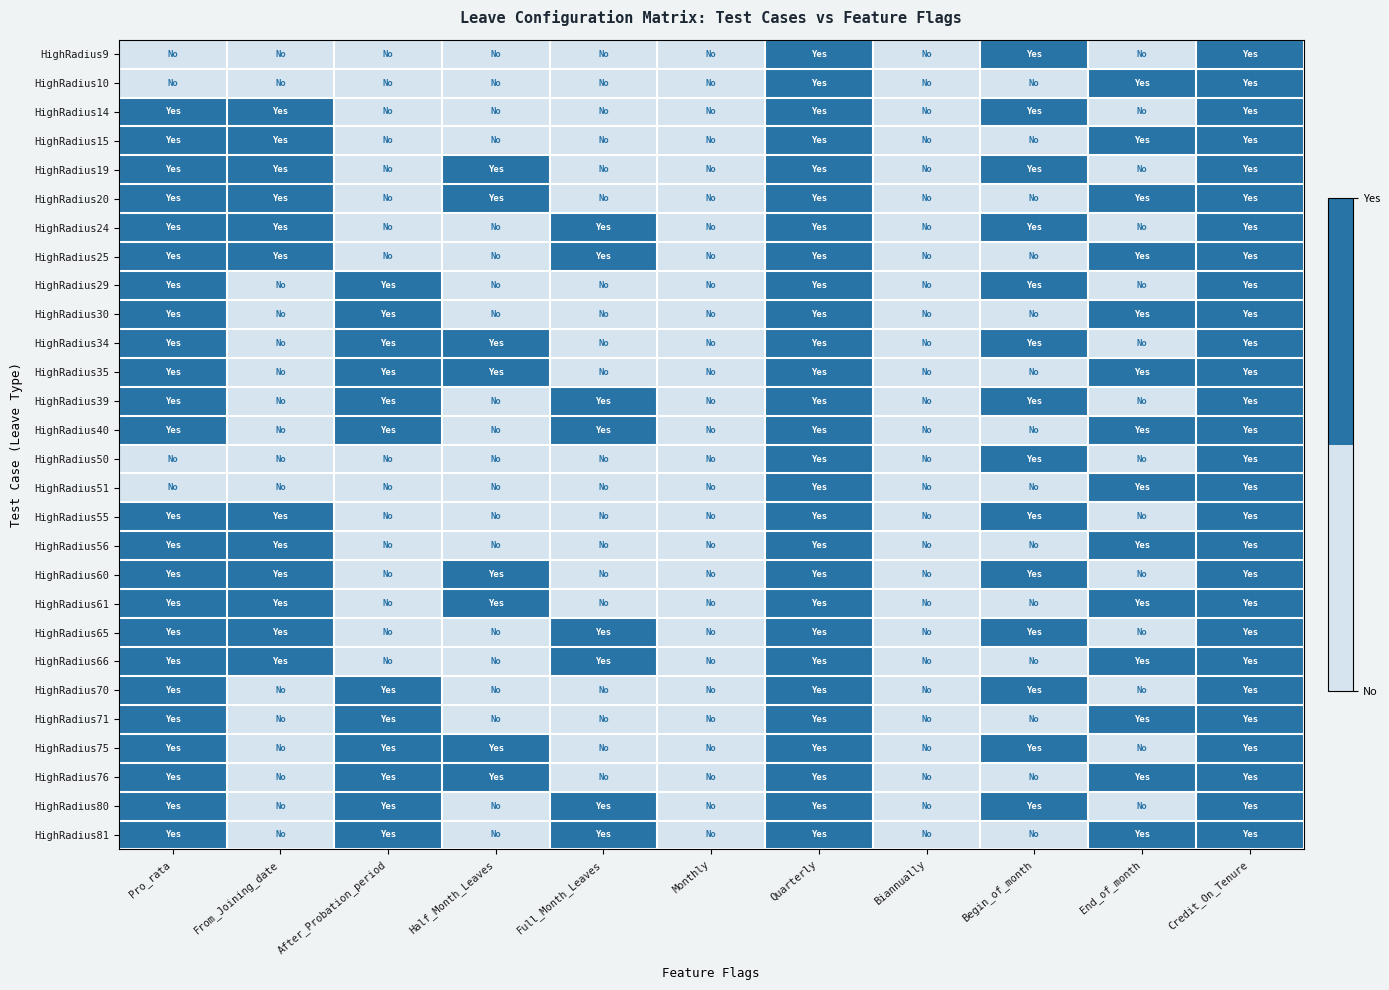

Which has a higher value, End_of_month or Biannually?

End_of_month